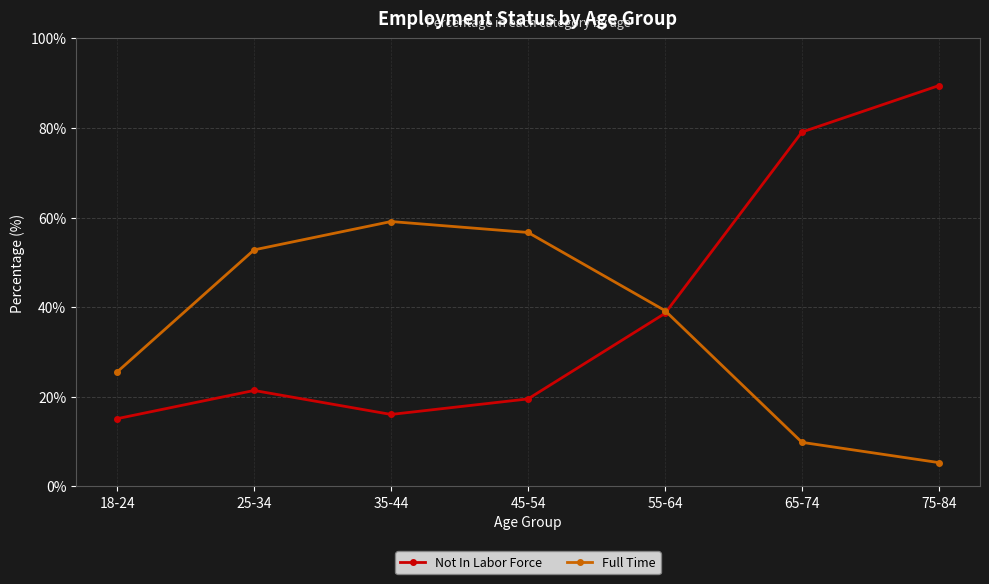

What is the label of the 5th point from the right?

35-44